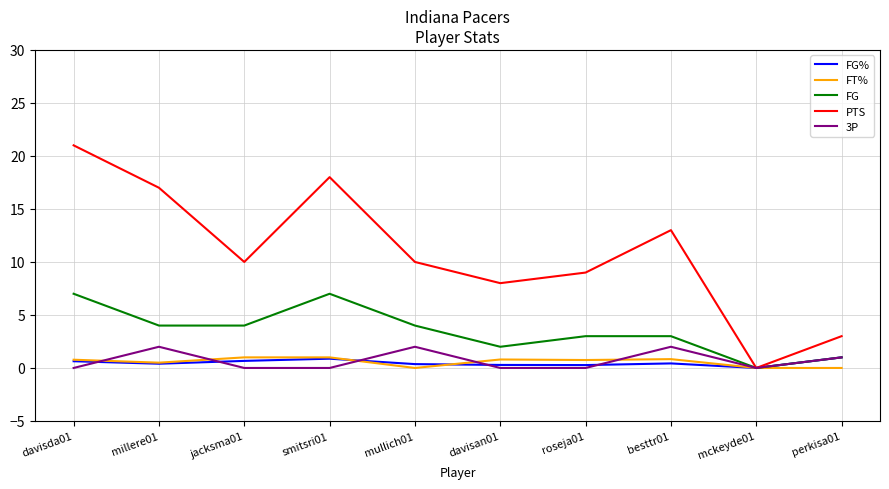

What is the difference between the maximum and second lowest values in the 3P series?

2.0